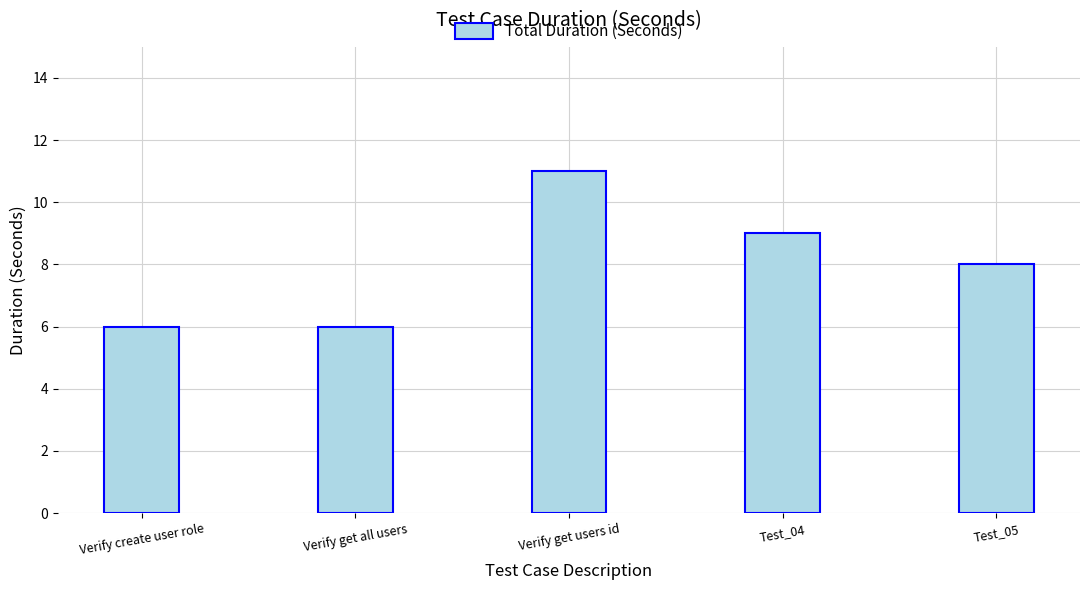

What is the value of the 5th bar from the left?

8